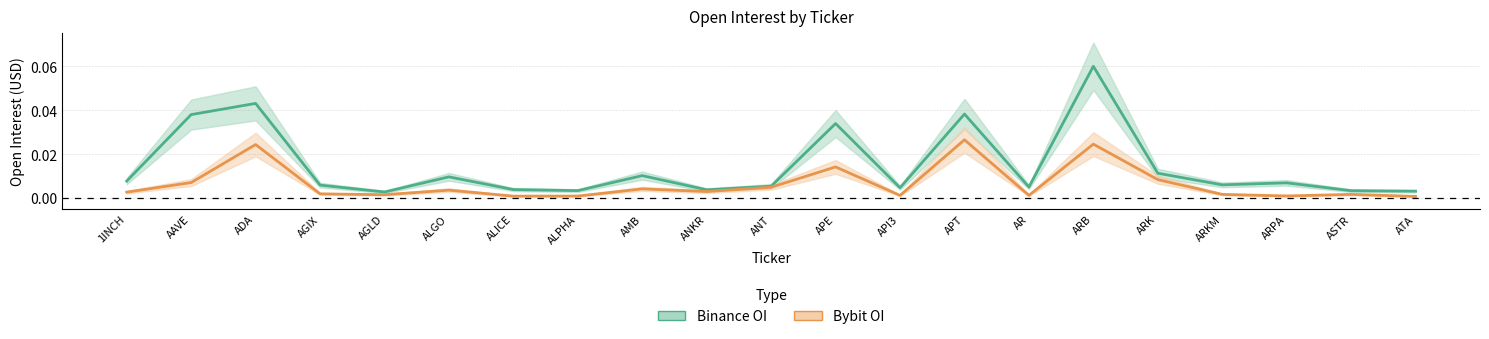

Which category has the highest value in the Bybit OI series?

APT